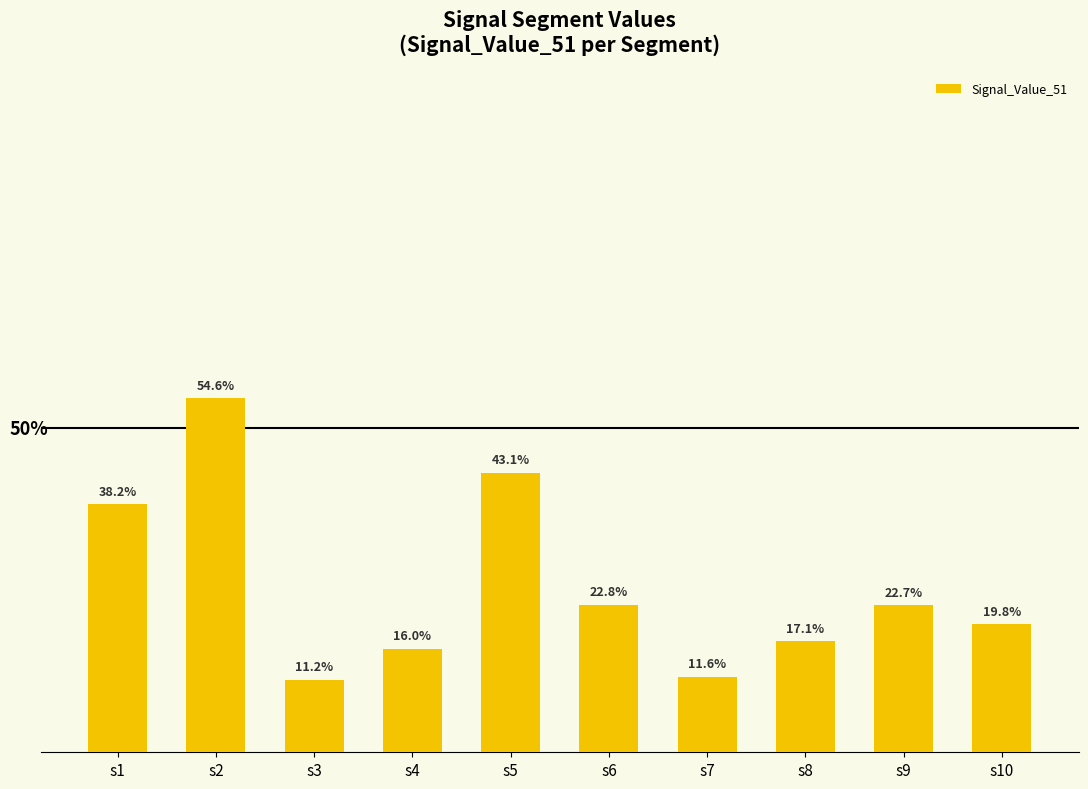

What is the difference between the values at s2 and s6?

0.3